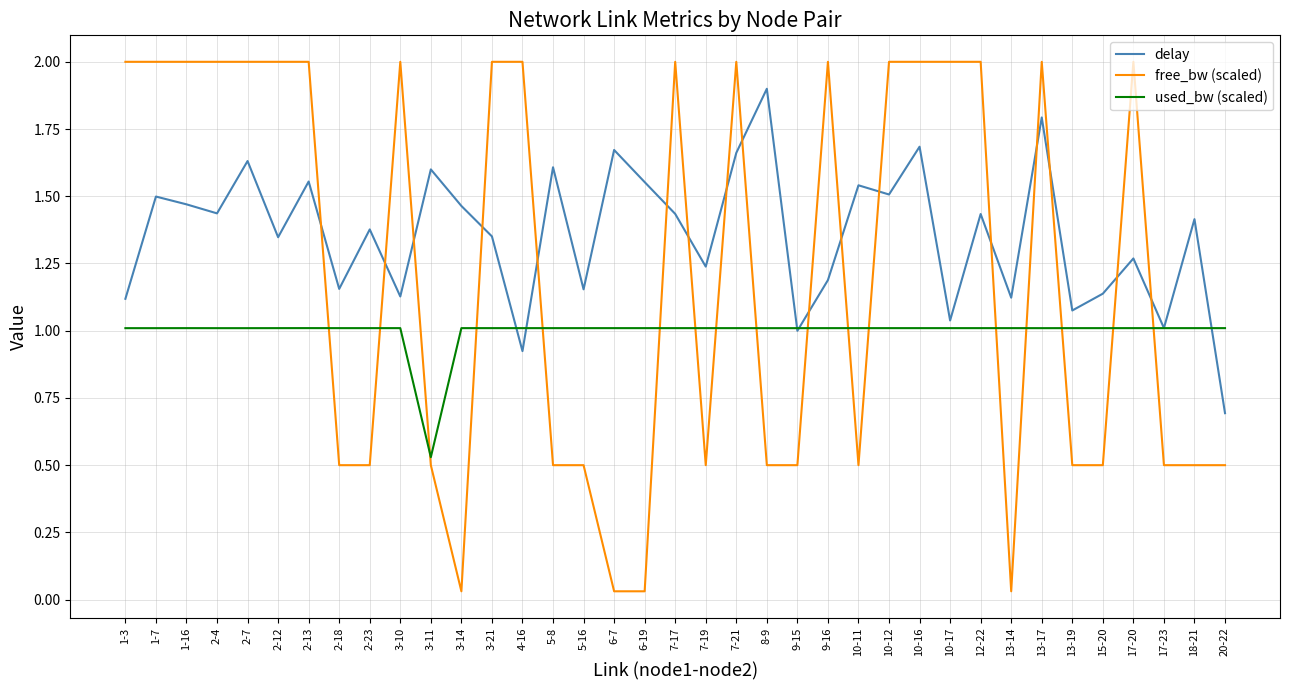

Where do delay and used_bw (scaled) first cross each other?

3-21 and 4-16